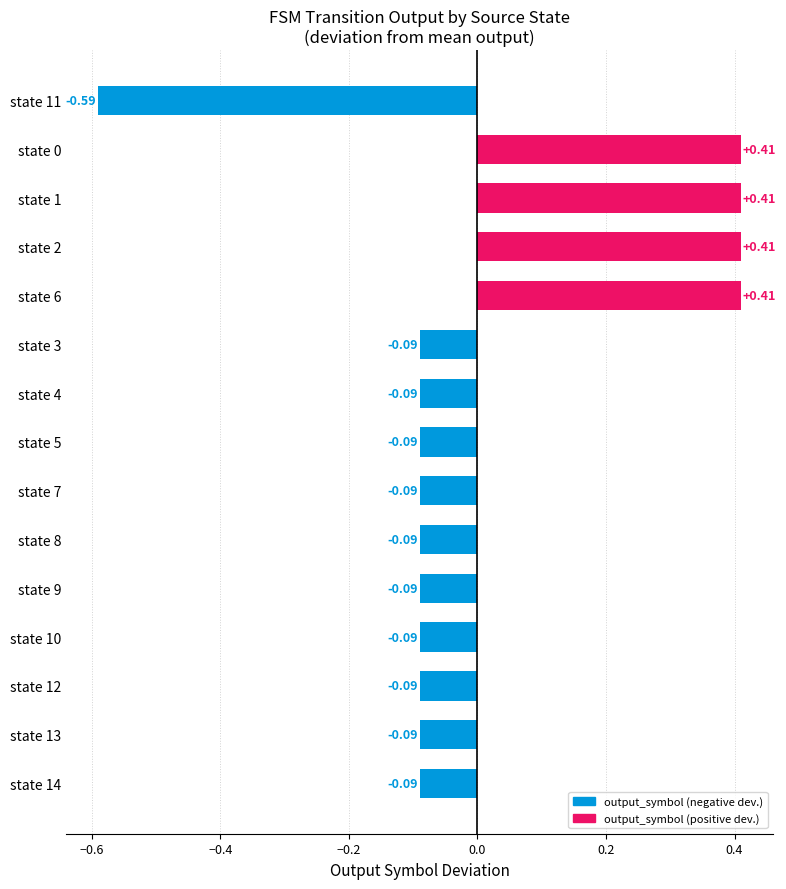

What is the difference between the second highest and second lowest values?

0.5